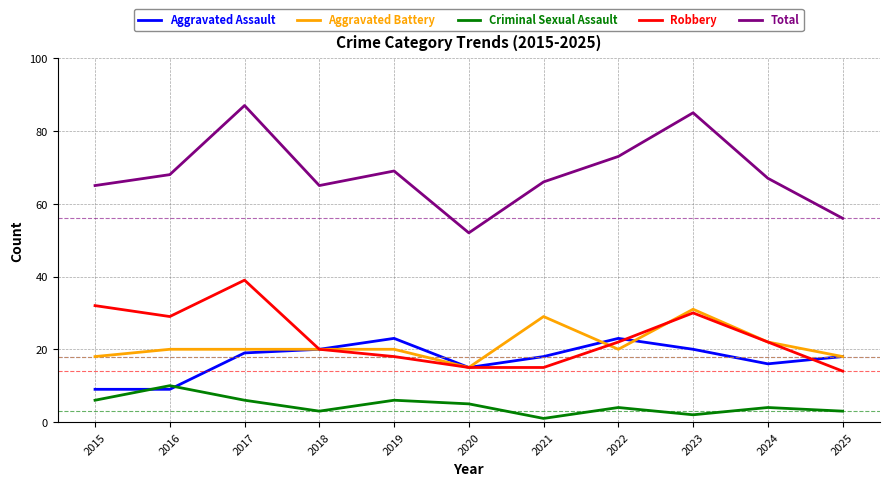

What is the maximum value for Robbery?

39